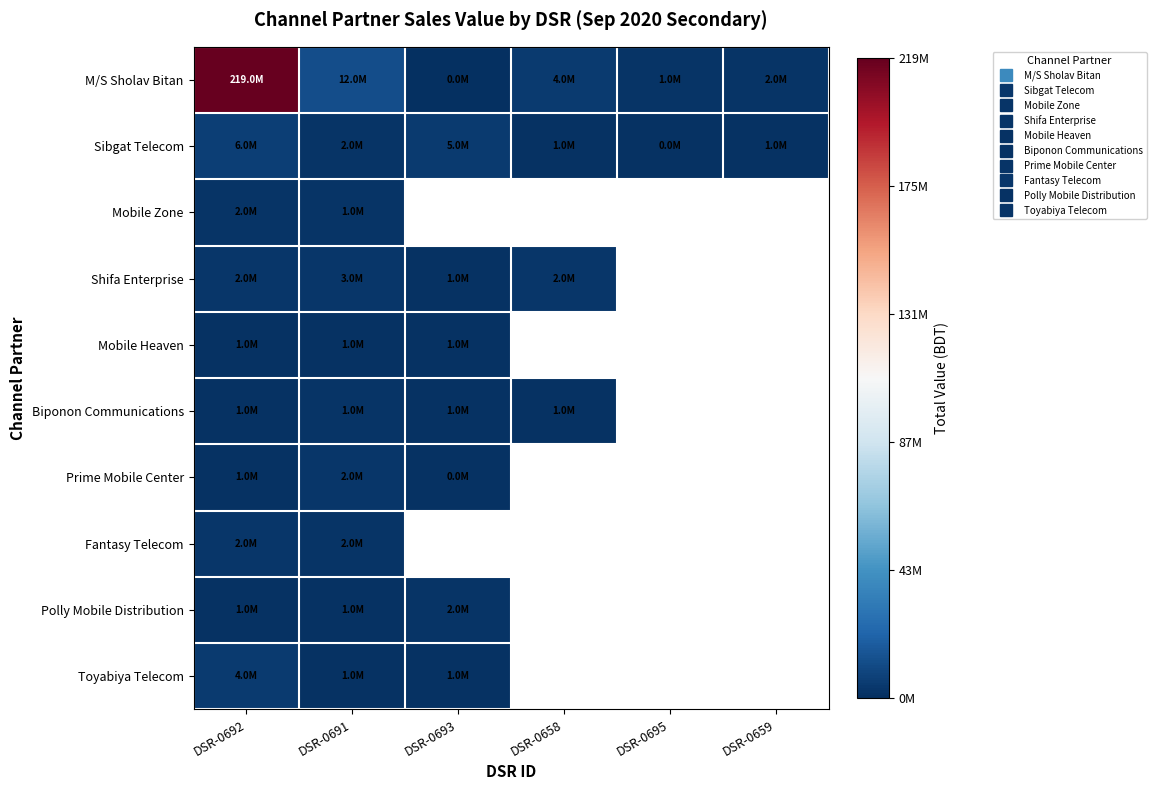

Read the Sibgat Telecom value at DSR-0693.

5076751.0